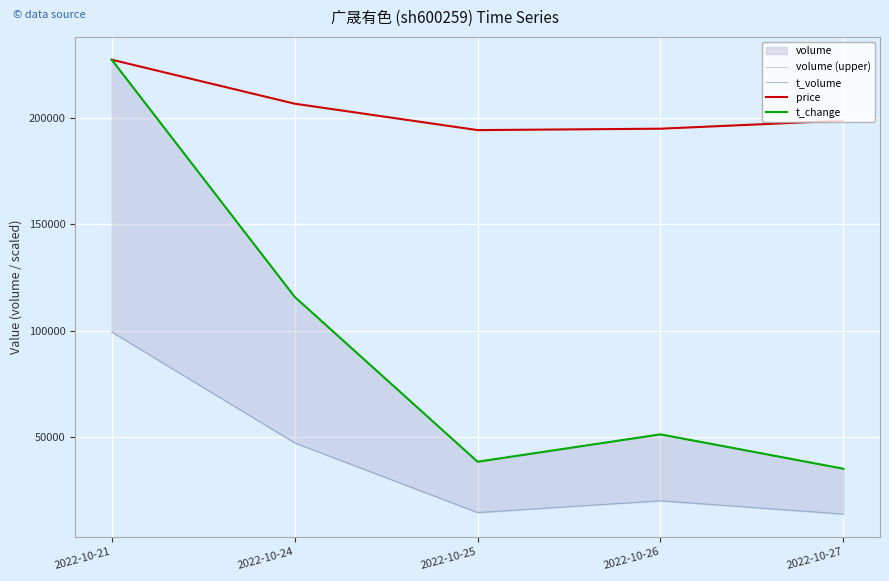

Which series has the largest range (max minus min)?

t_change